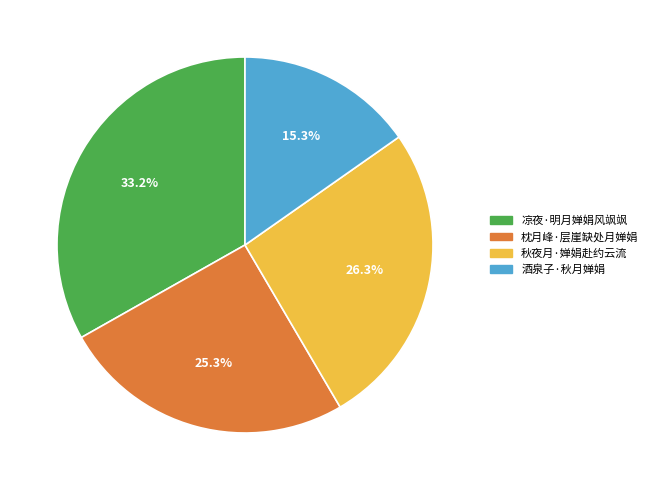

Is 凉夜·明月婵娟风飒飒 the majority of the pie?

No